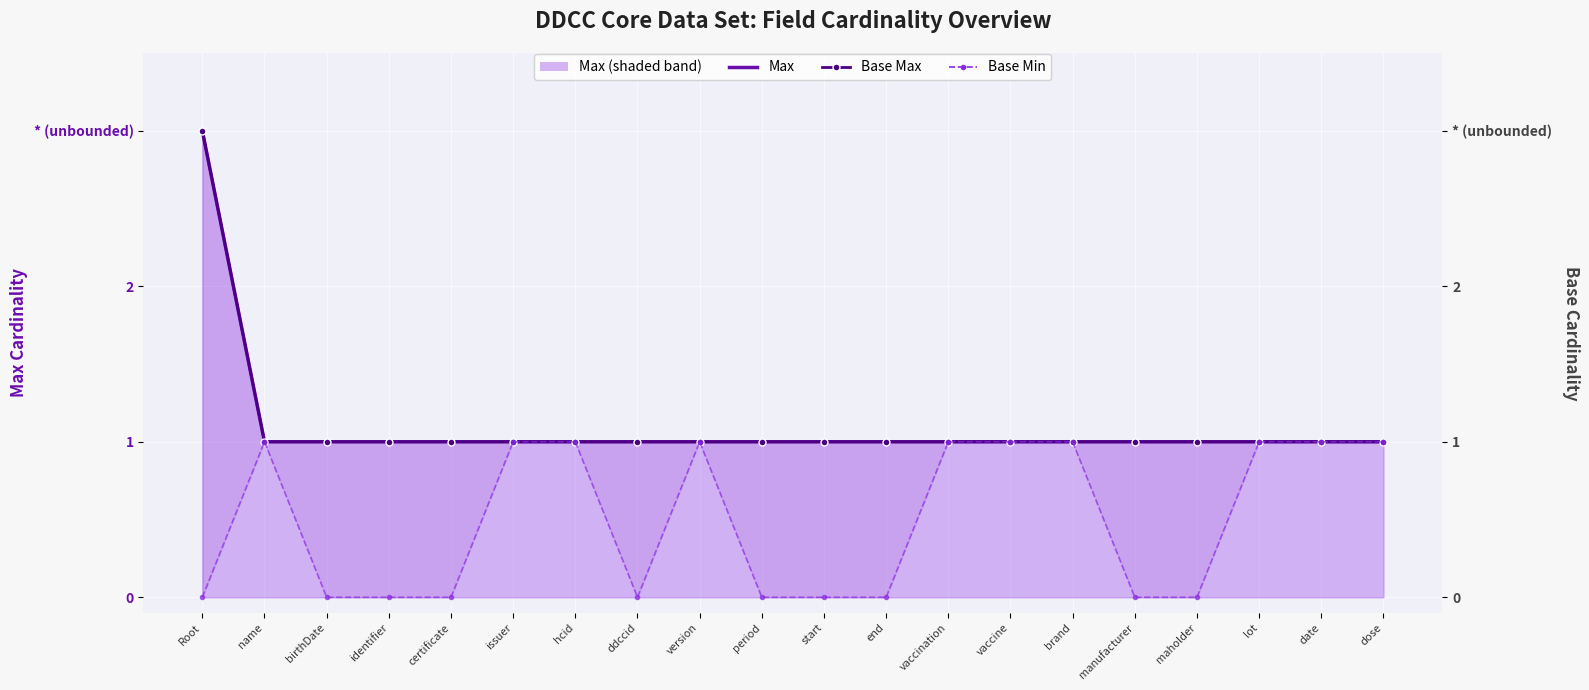

What is the total value across all series at end?

2